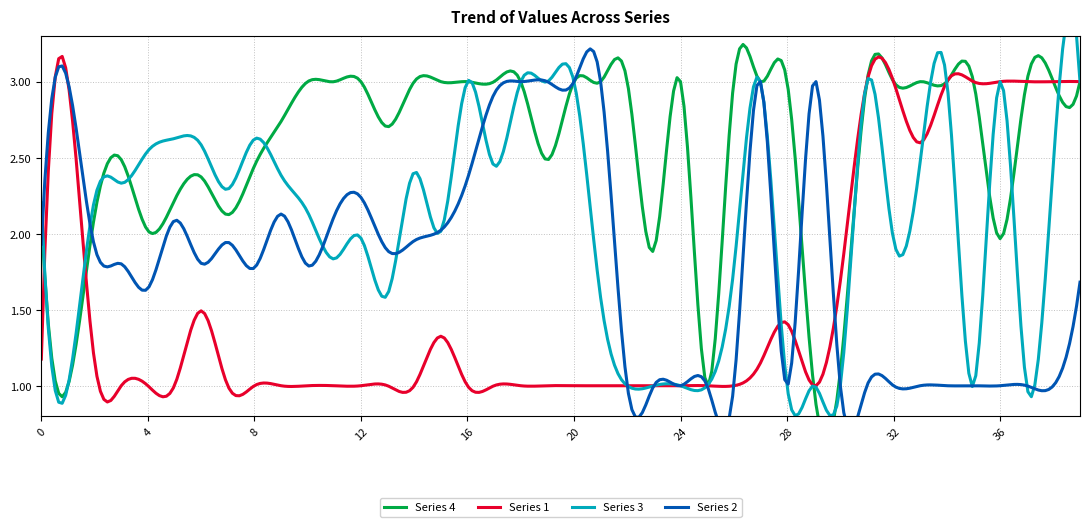

Reading right to left, what are all the values shown in this chart?

col_1: 39=3.0	38=3.0	37=3.0	36=3.0	35=3.0	34=3.0	33=2.6	32=3.0	31=3.0	30=1.7	29=1.0	28=1.4	27=1.1	26=1.0	25=1.0	24=1.0	23=1.0	22=1.0	21=1.0	20=1.0	19=1.0	18=1.0	17=1.0	16=1.0	15=1.3	14=1.0	13=1.0	12=1.0	11=1.0	10=1.0	9=1.0	8=1.0	7=1.0	6=1.5	5=1.0	4=1.0	3=1.0	2=1.2	1=3.0	0=1.2
col_2: 39=1.7	38=1.0	37=1.0	36=1.0	35=1.0	34=1.0	33=1.0	32=1.0	31=1.0	30=1.0	29=3.0	28=1.0	27=3.0	26=1.0	25=1.0	24=1.0	23=1.0	22=1.0	21=3.0	20=3.0	19=3.0	18=3.0	17=2.9	16=2.4	15=2.0	14=2.0	13=1.9	12=2.2	11=2.1	10=1.8	9=2.1	8=1.8	7=1.9	6=1.8	5=2.1	4=1.6	3=1.8	2=1.9	1=3.0	0=1.9
col_3: 39=3.0	38=2.5	37=1.0	36=3.0	35=1.0	34=3.0	33=2.5	32=2.0	31=3.0	30=1.0	29=1.0	28=1.0	27=3.0	26=1.8	25=1.0	24=1.0	23=1.0	22=1.0	21=1.6	20=3.0	19=3.0	18=3.0	17=2.4	16=3.0	15=2.0	14=2.4	13=1.6	12=2.0	11=1.8	10=2.1	9=2.4	8=2.6	7=2.3	6=2.6	5=2.6	4=2.5	3=2.3	2=2.2	1=1.0	0=2.2
col_4: 39=3.0	38=3.0	37=3.0	36=2.0	35=3.0	34=3.0	33=3.0	32=3.0	31=3.0	30=1.1	29=1.0	28=3.0	27=3.0	26=3.0	25=1.0	24=3.0	23=1.9	22=3.0	21=3.0	20=3.0	19=2.5	18=3.0	17=3.0	16=3.0	15=3.0	14=3.0	13=2.7	12=3.0	11=3.0	10=3.0	9=2.7	8=2.4	7=2.1	6=2.4	5=2.2	4=2.0	3=2.5	2=2.1	1=1.0	0=2.1